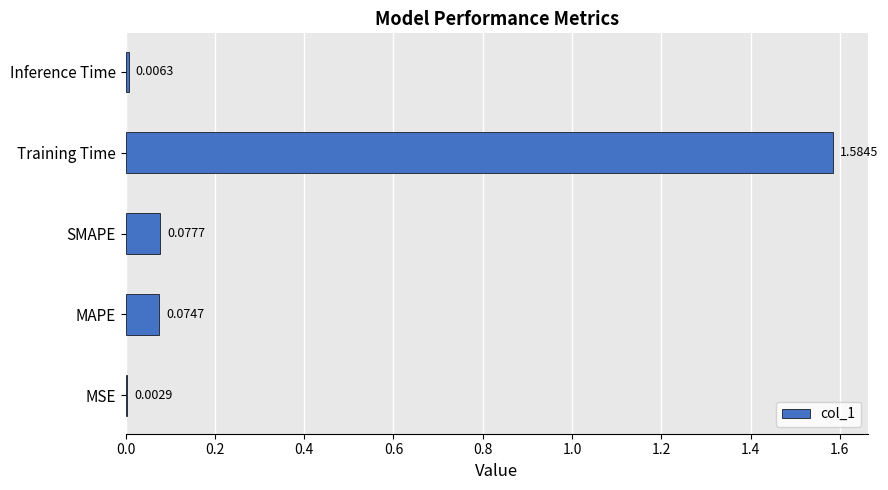

Which category has the highest value across all series?

Training Time